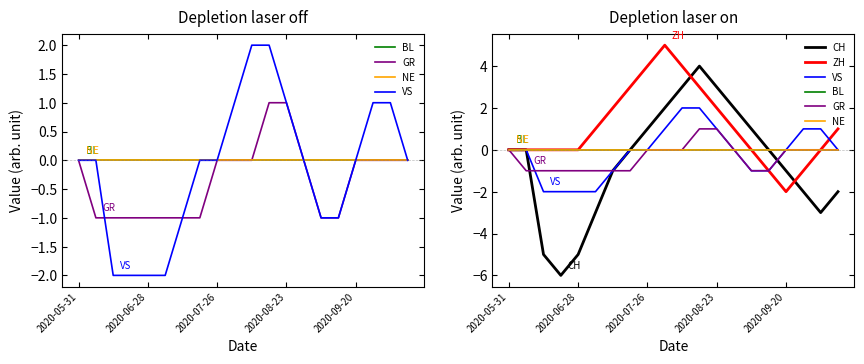

True or false: GR has more than 2 points higher than both neighbors.

False